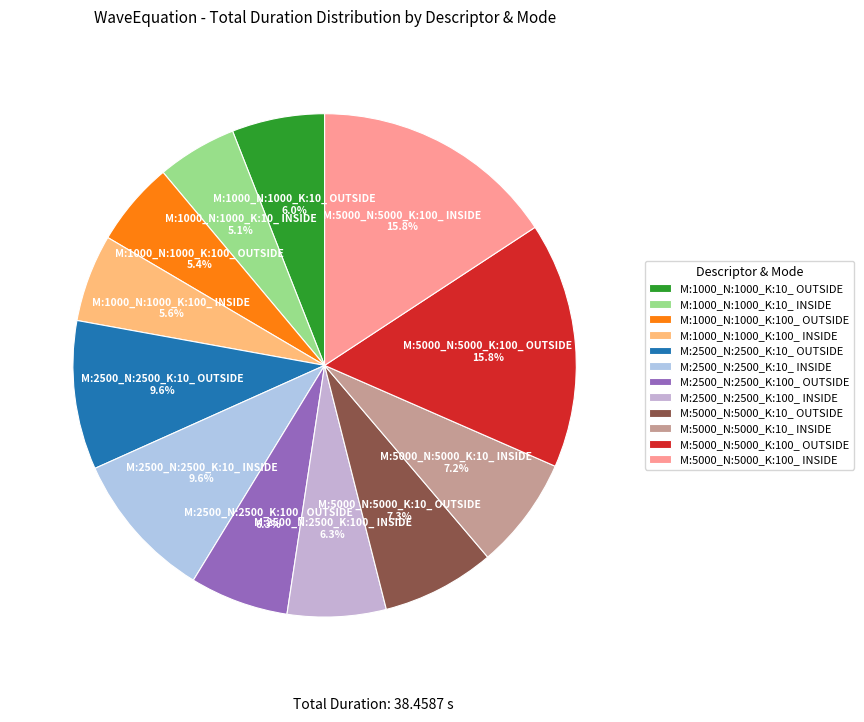

True or false: M:1000_N:1000_K:100_ OUTSIDE accounts for 5% of the total.

True